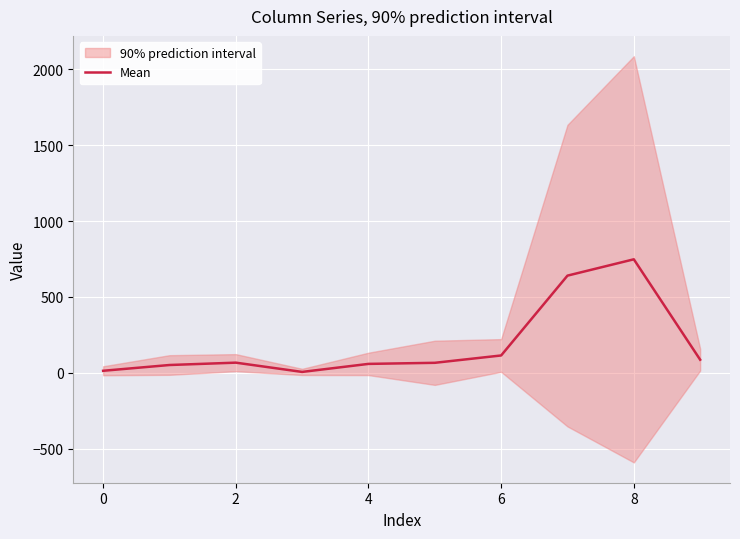

What is the highest value of the Mean series?

748.0